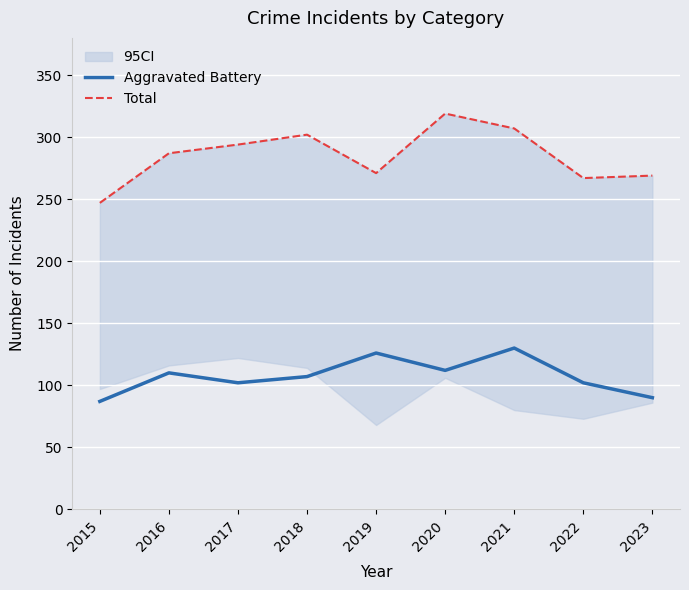

What is the difference between the maximum and minimum values in the Total series?

72